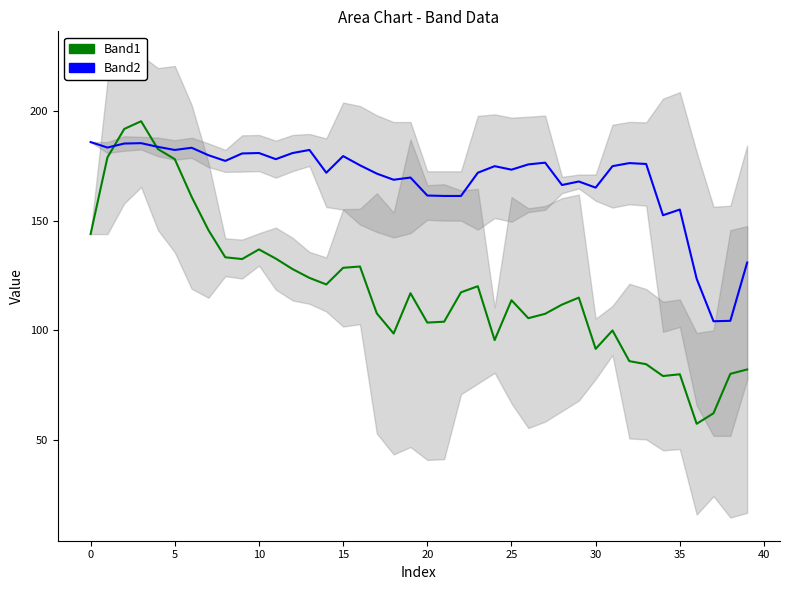

Between 14 and 23, which series saw the biggest shift?

Band1